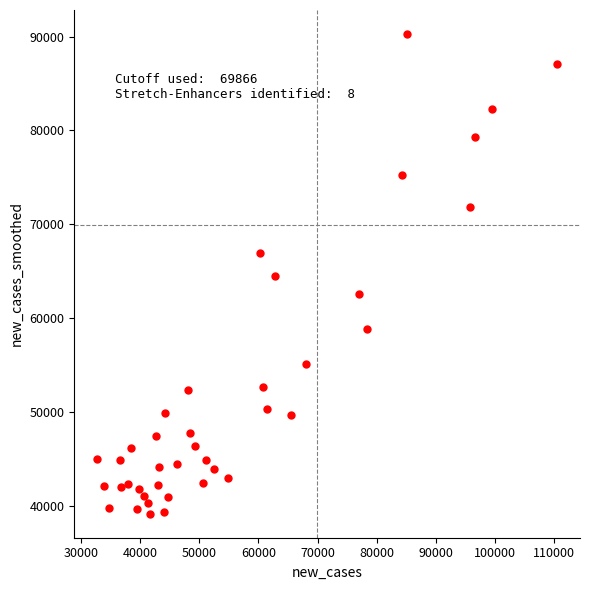

What is the range of Y values (max minus min)?

51150.9